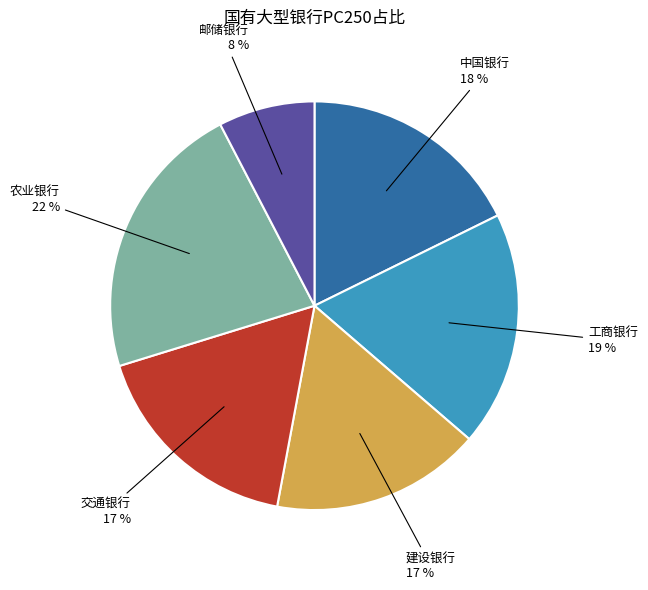

To the nearest percent, what is the average slice percentage?

17%